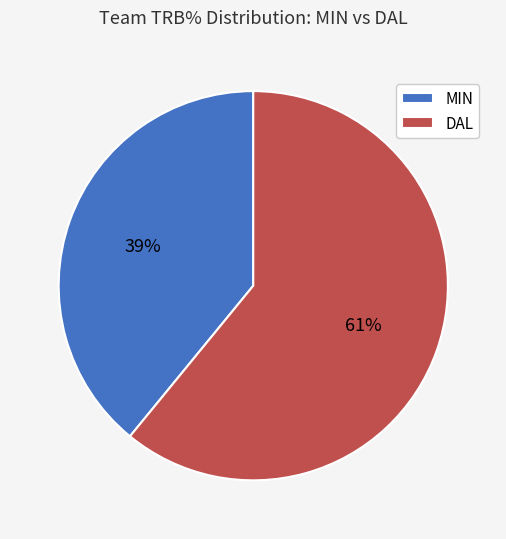

Approximately how many times larger is the value at MIN compared to DAL?

0.6